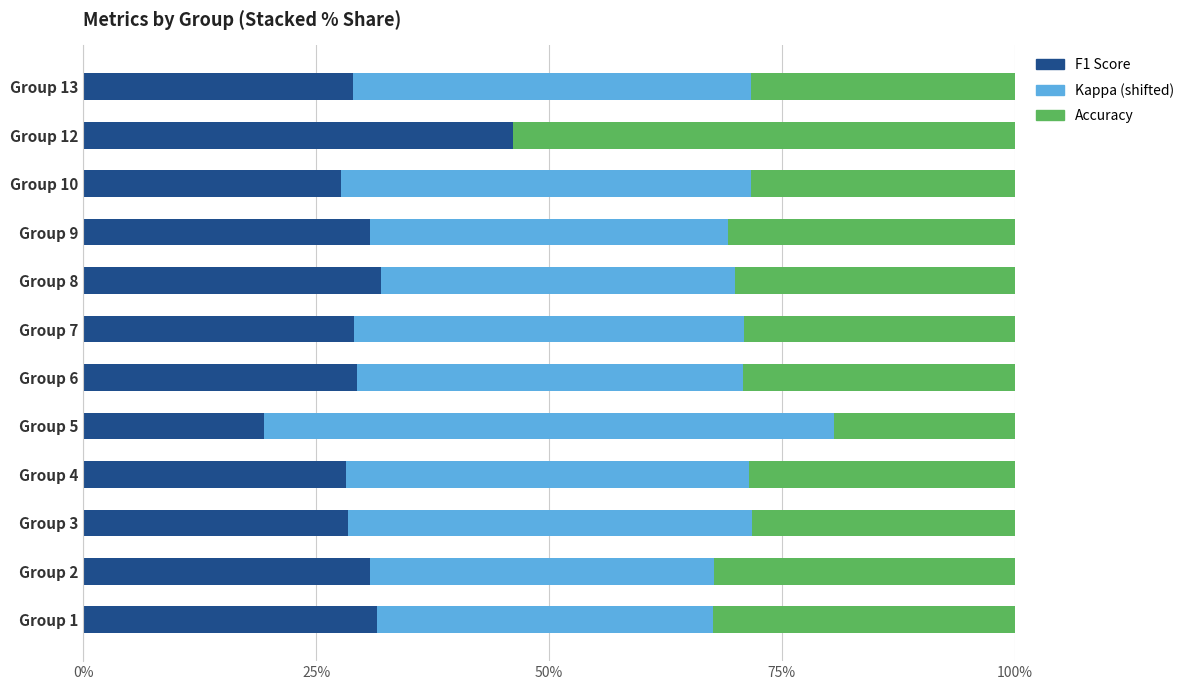

What are all the series names shown in the legend?

F1 Score, Kappa (shifted), Accuracy